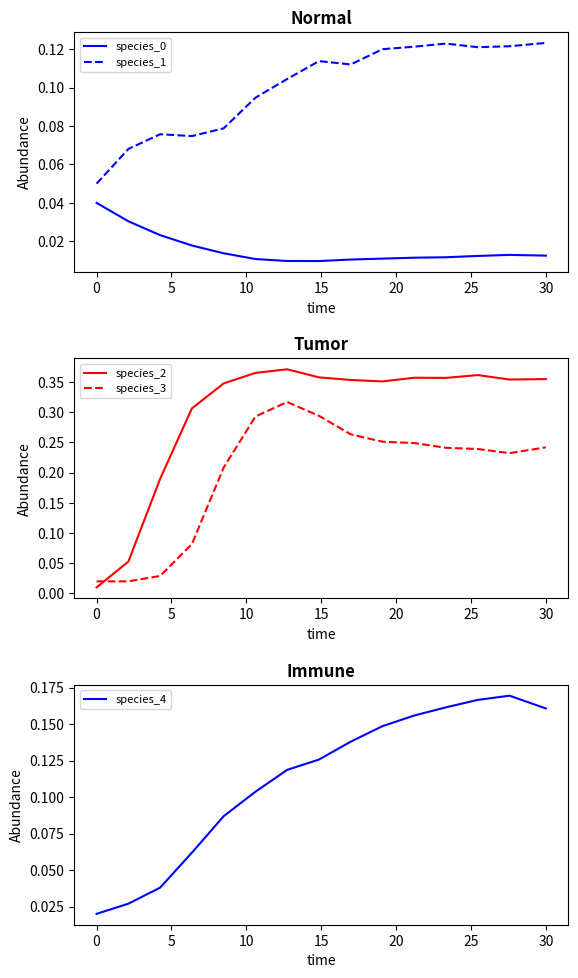

True or false: species_1 and species_0 intersect in this chart.

False